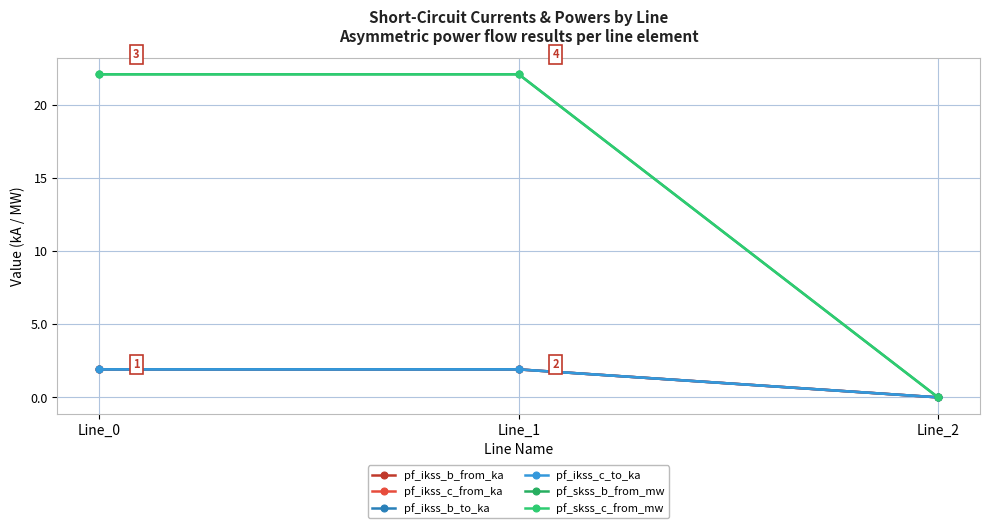

What is the spread (max minus min) of values at Line_0?

20.2